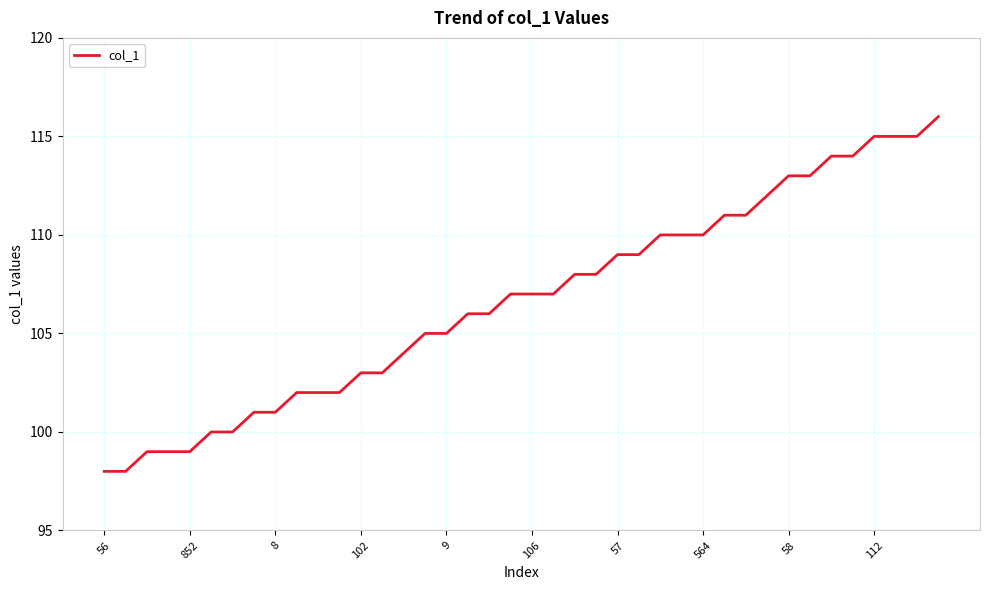

What is the difference between the second highest and second lowest values?

17